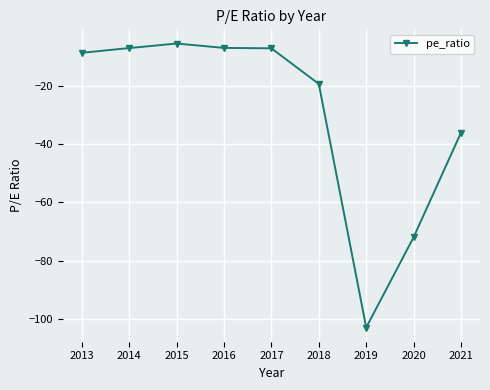

Which label corresponds to the smallest value in the chart?

2019